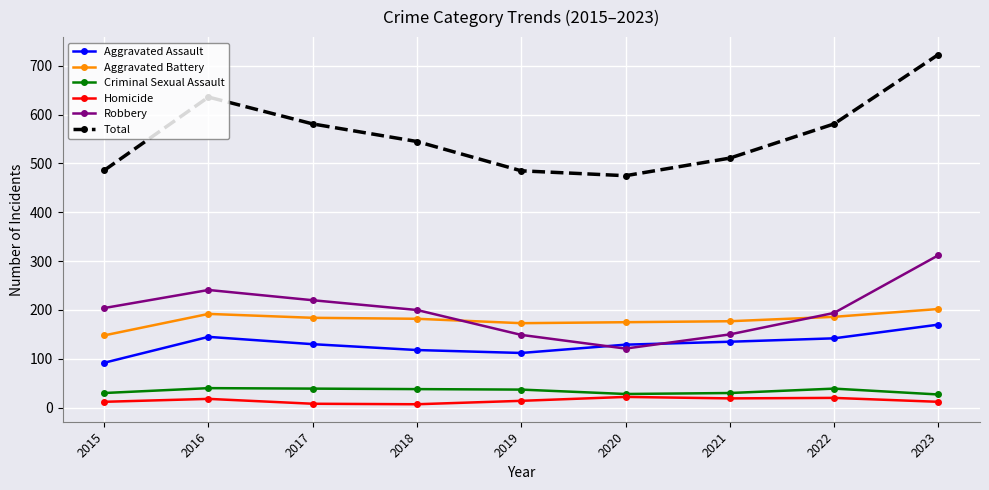

True or false: Aggravated Assault has more than 0 interior local peaks.

True